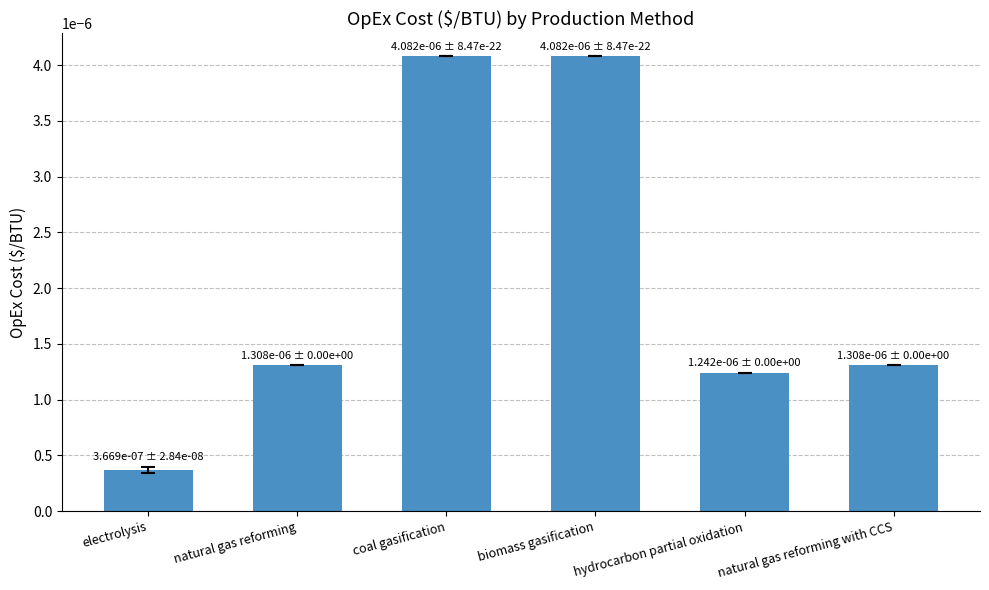

Where is the data nearest to the value 0?

electrolysis